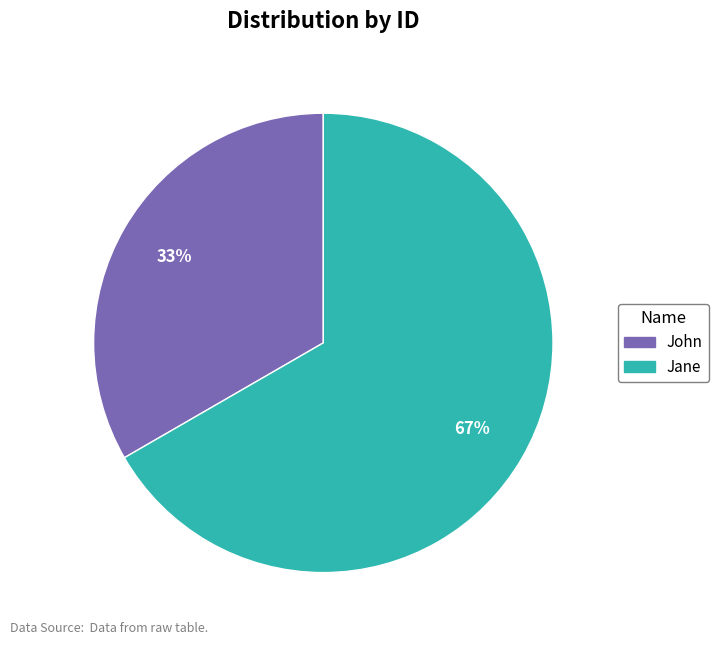

Rank the categories by value from lowest to highest.

John, Jane